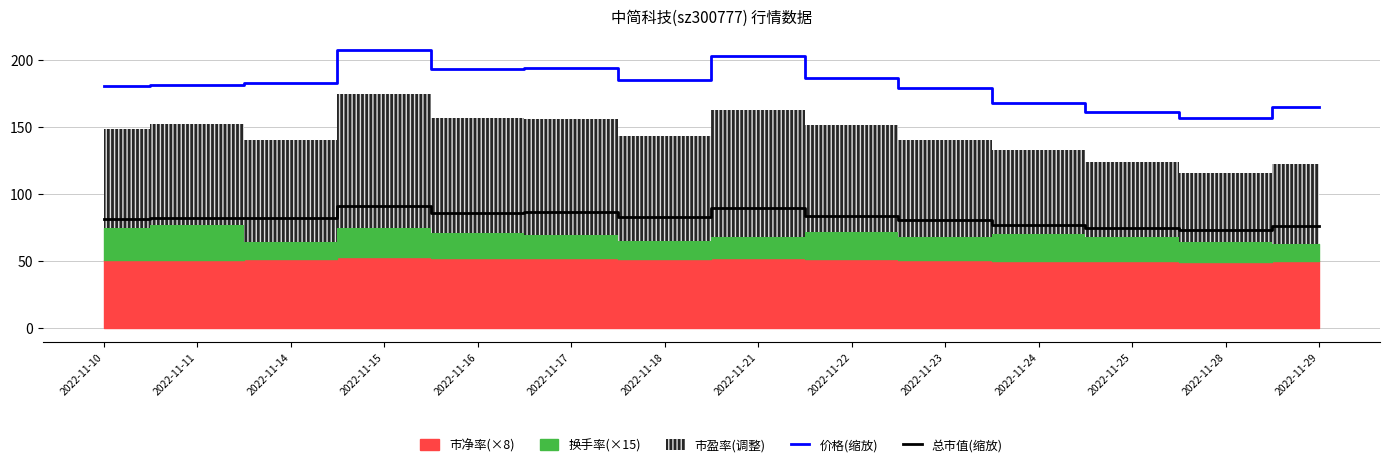

What is the difference between the 价格(缩放) values at 2022-11-16 and 2022-11-10?

13.1